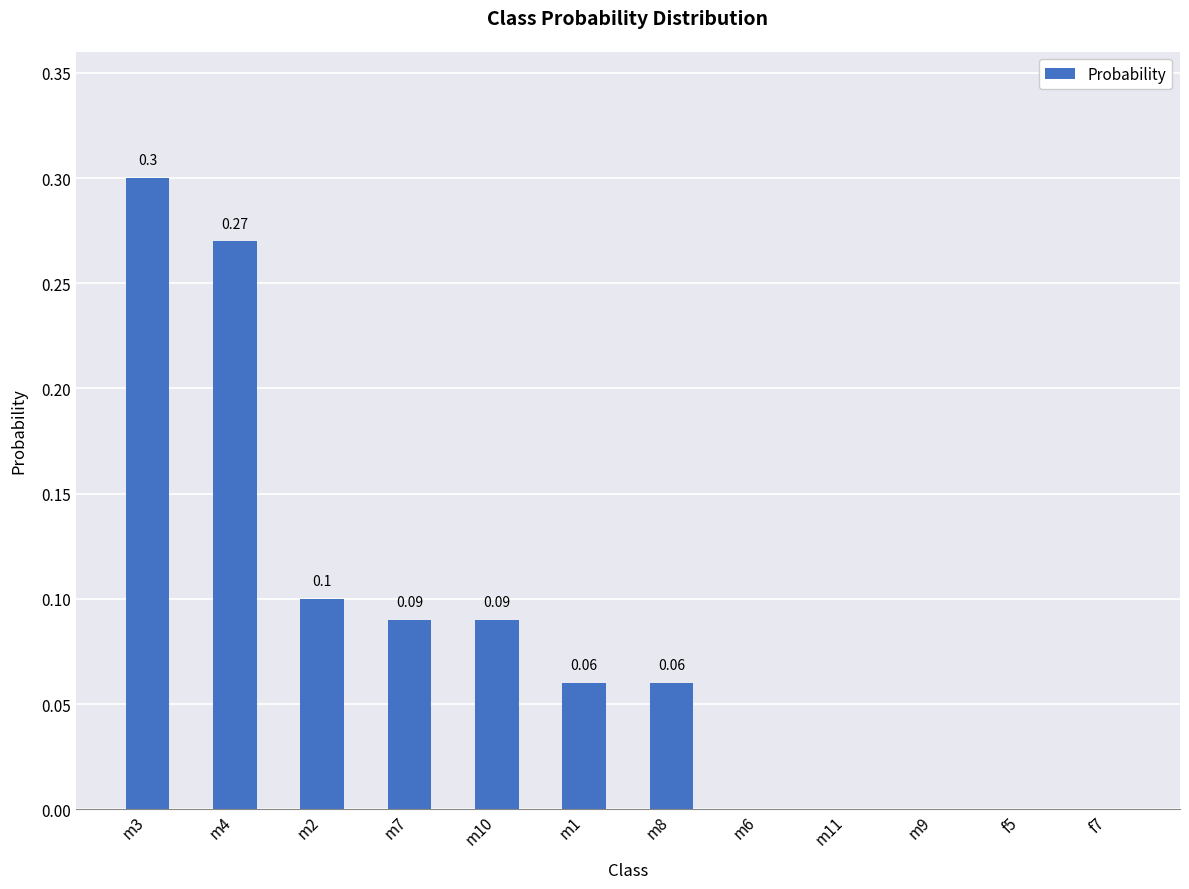

Between m3 and m4, which is larger?

m3